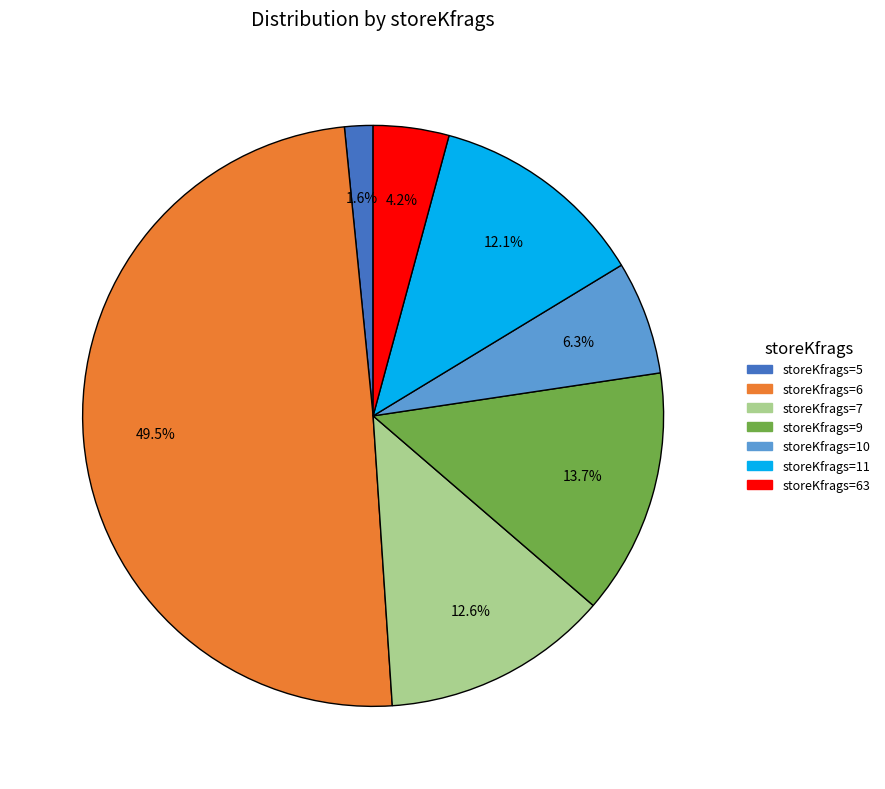

Does storeKfrags=10 account for over 50% of the chart?

No